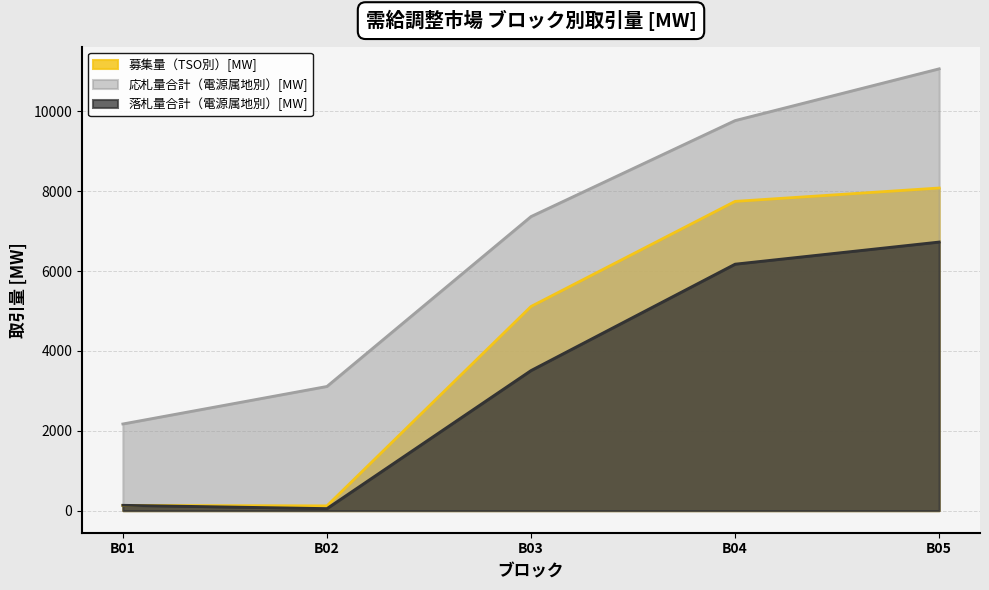

Is the value of 応札量合計（電源属地別）[MW] at B04 greater than the value of 落札量合計（電源属地別）[MW] at B04?

Yes